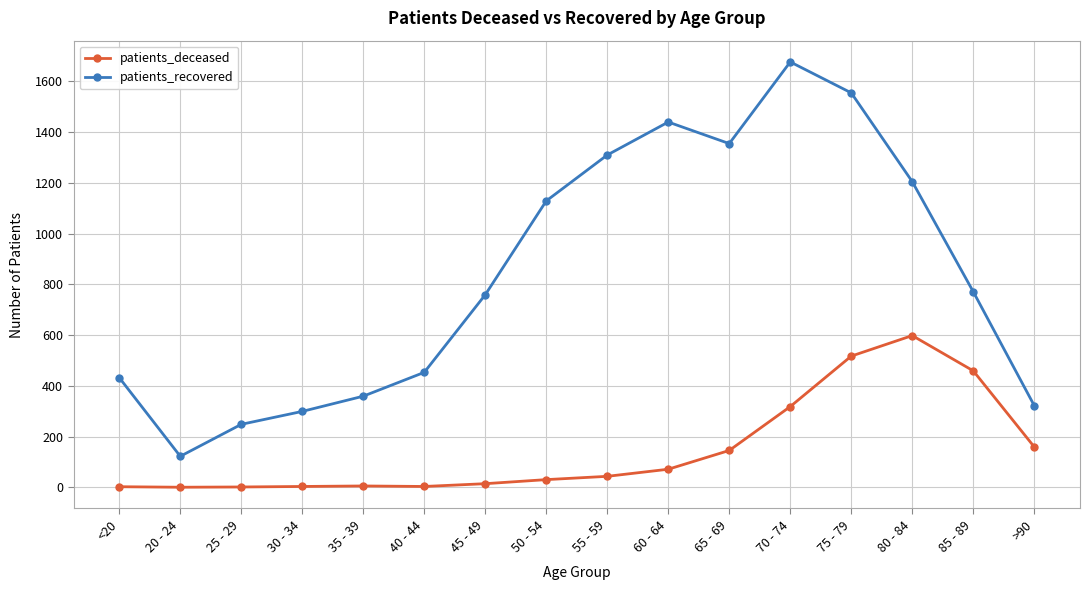

Is this an area chart (filled region under the line)?

No